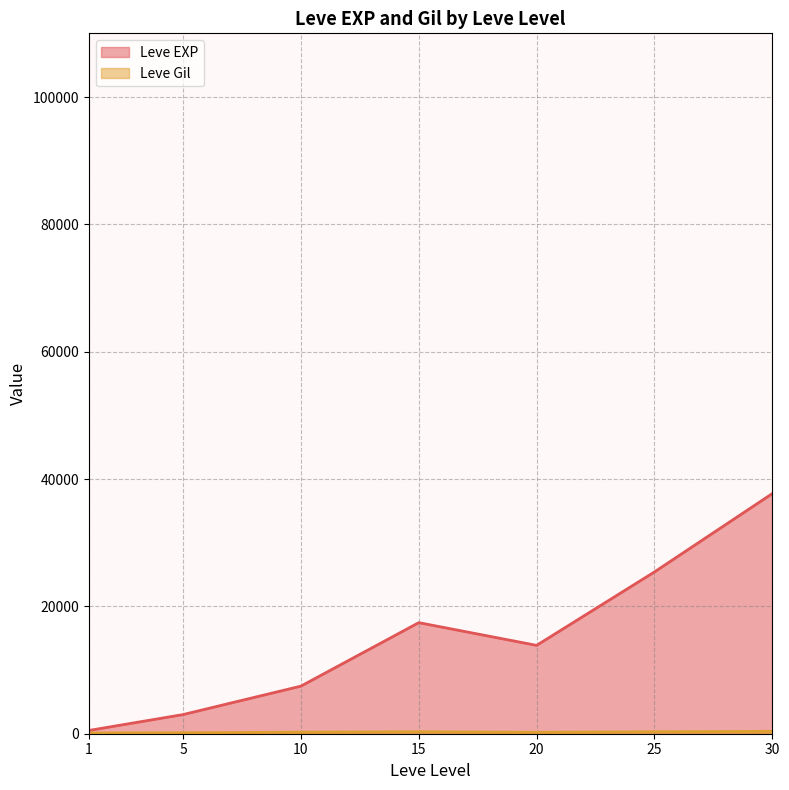

At which label does Leve Gil first exceed 223?

10